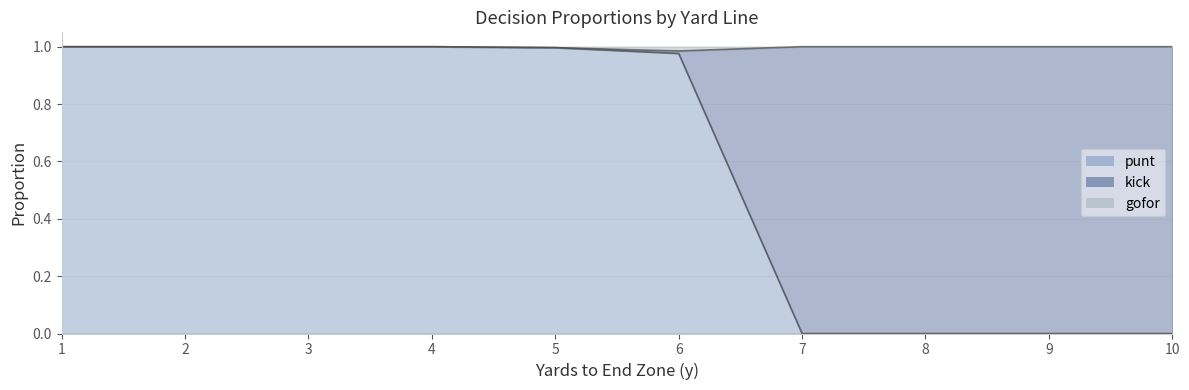

Is it true that punt equals 0.6 at 6?

False